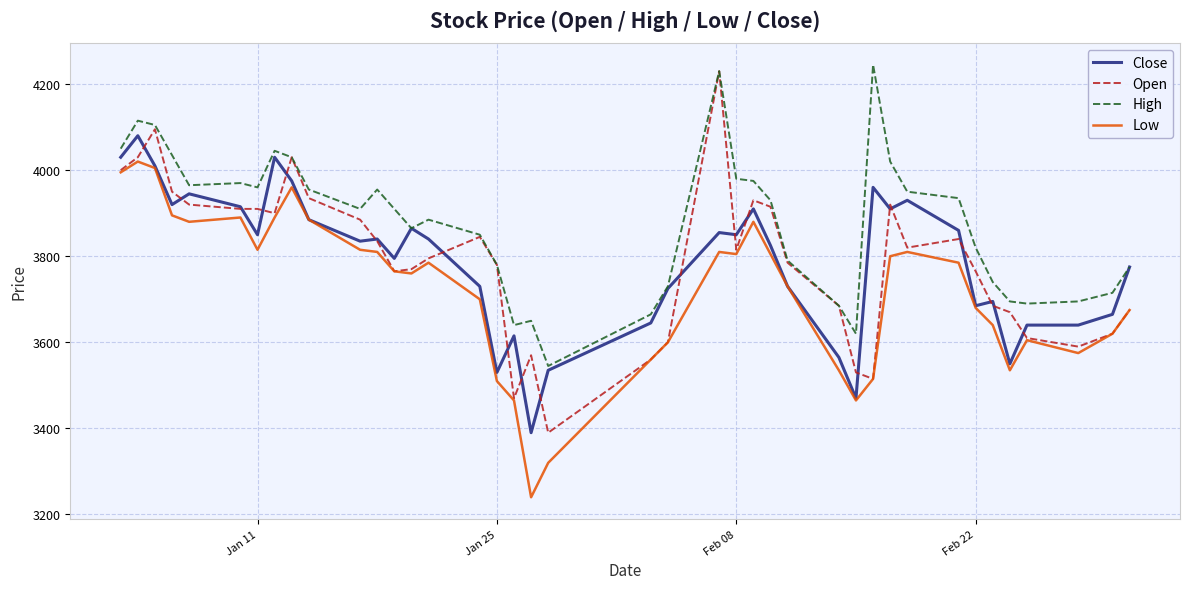

Is this an area chart (filled region under the line)?

No